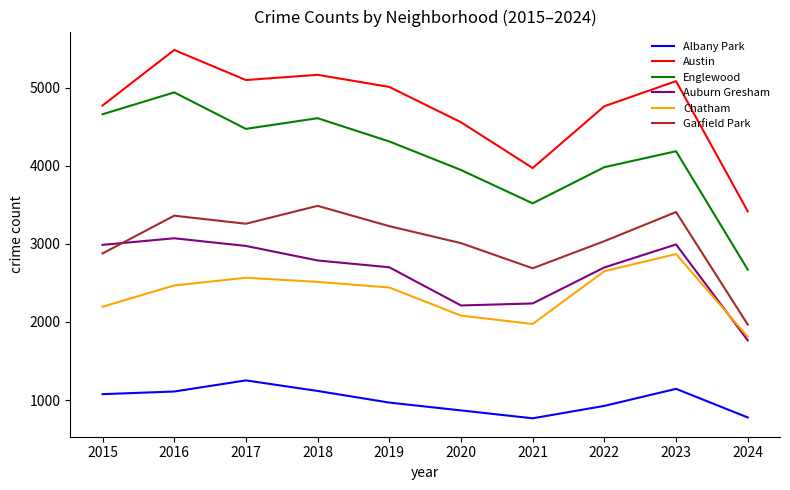

True or false: Auburn Gresham has more than 2 interior local peaks.

False